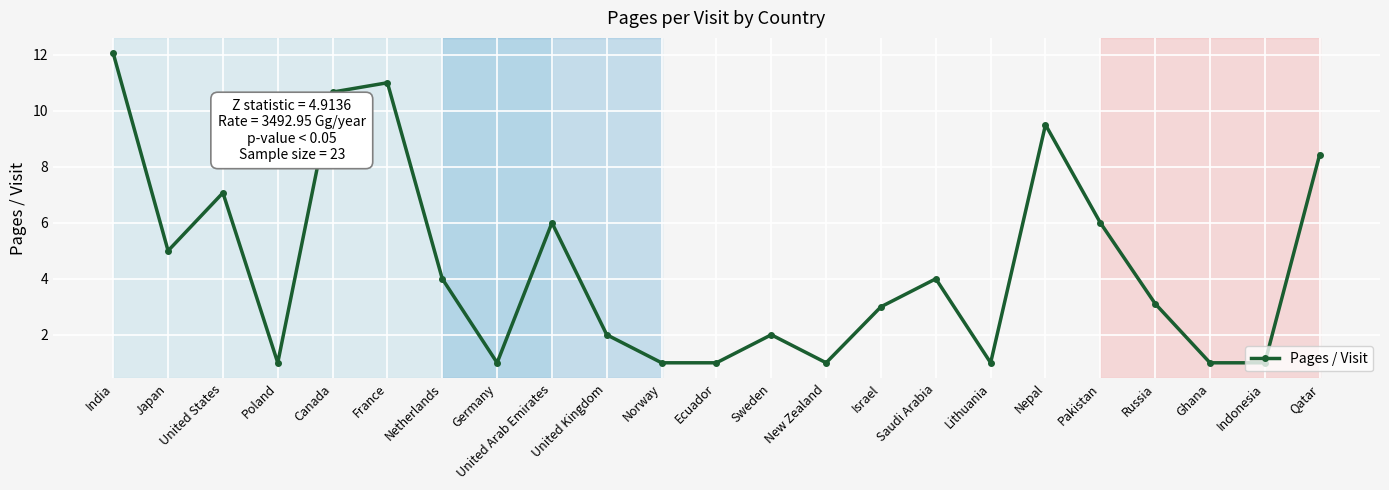

What position from the right is Sweden?

11